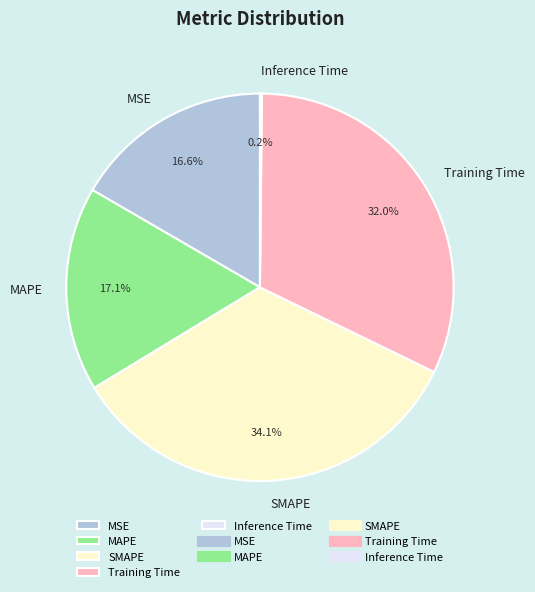

Does MSE account for over 50% of the chart?

No